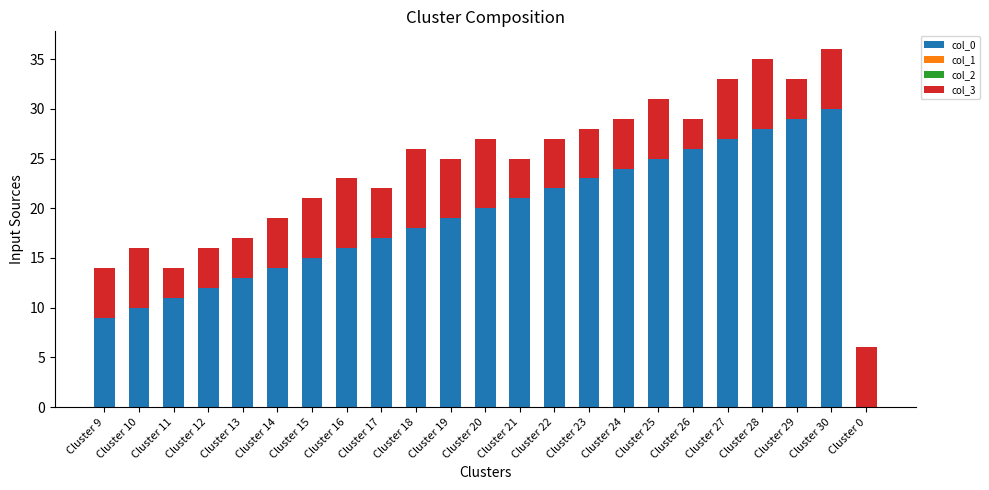

True or false: col_0 has a value of 29 at Cluster 29.

True